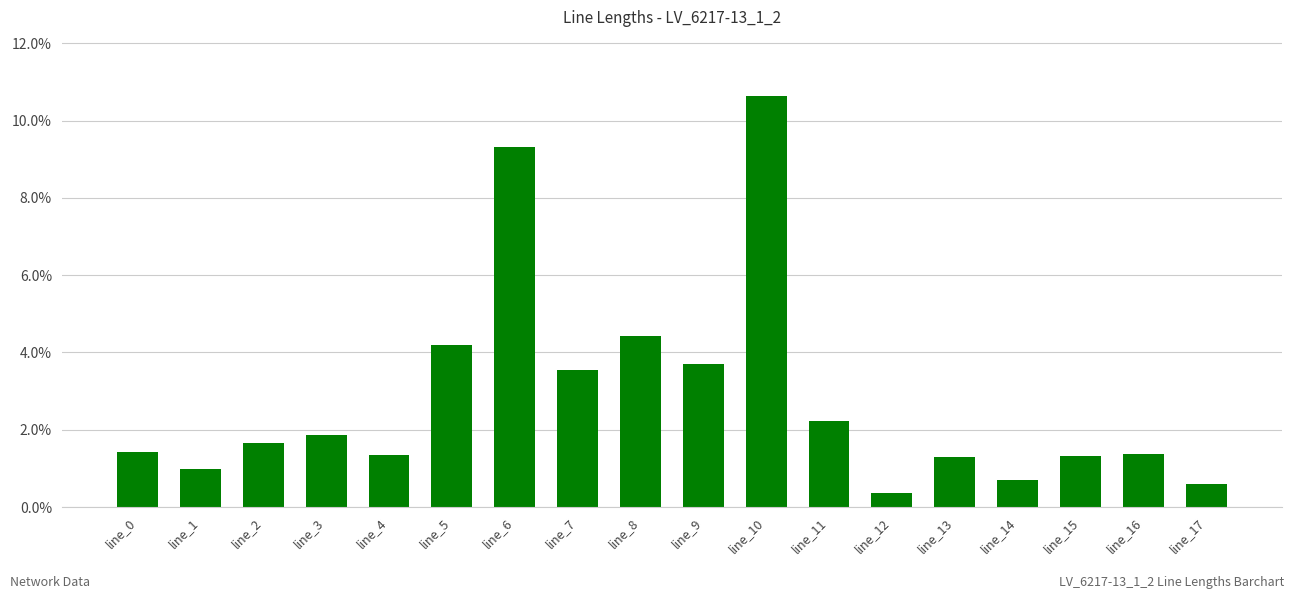

Reading left to right, what are all the values shown in this chart?

0.0	0.0	0.0	0.0	0.0	0.0	0.1	0.0	0.0	0.0	0.1	0.0	0.0	0.0	0.0	0.0	0.0	0.0